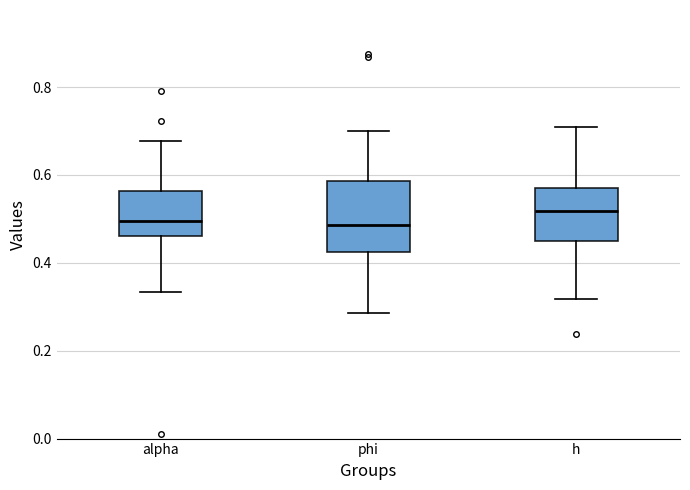

Which box is the tallest, from its lower edge to its upper edge?

phi